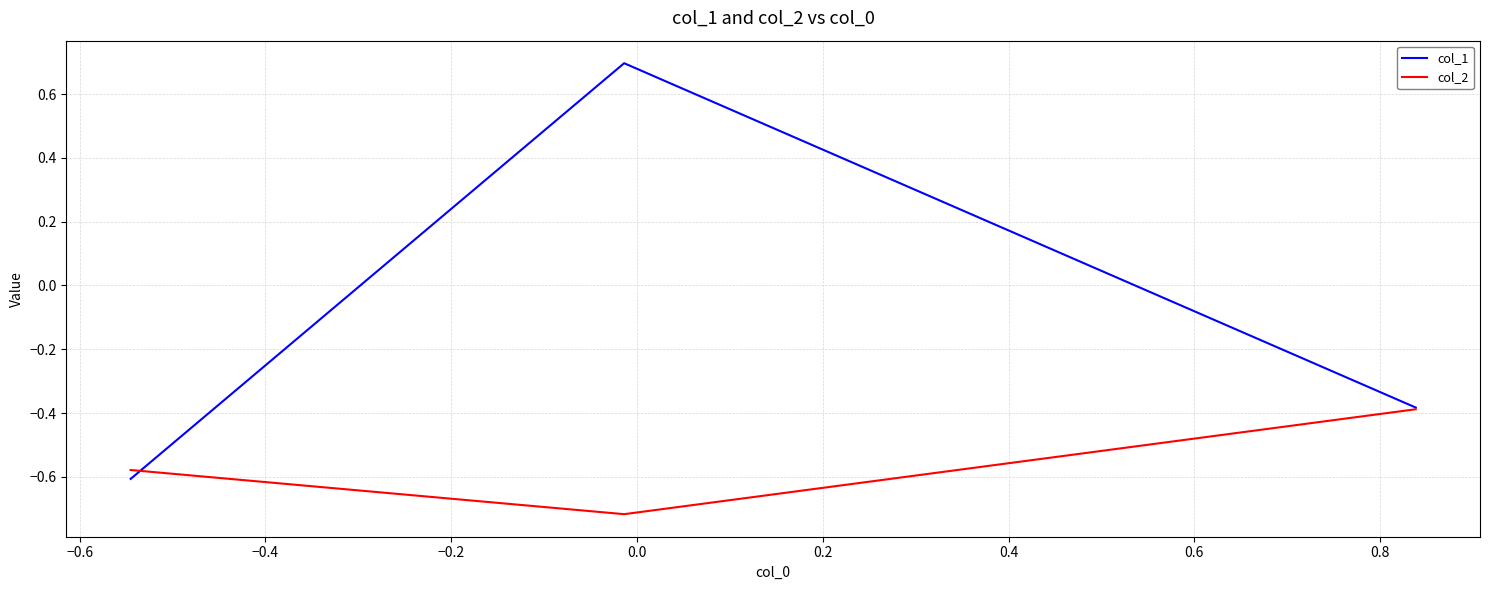

What is the maximum value shown in the chart?

0.7